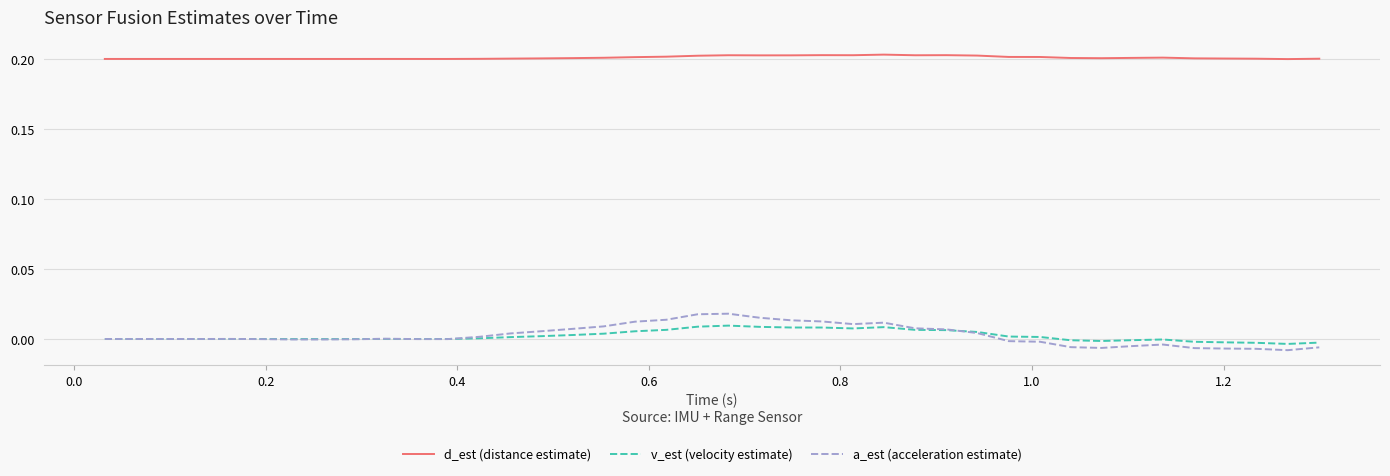

Which series has the largest total across all categories?

d_est (distance estimate)